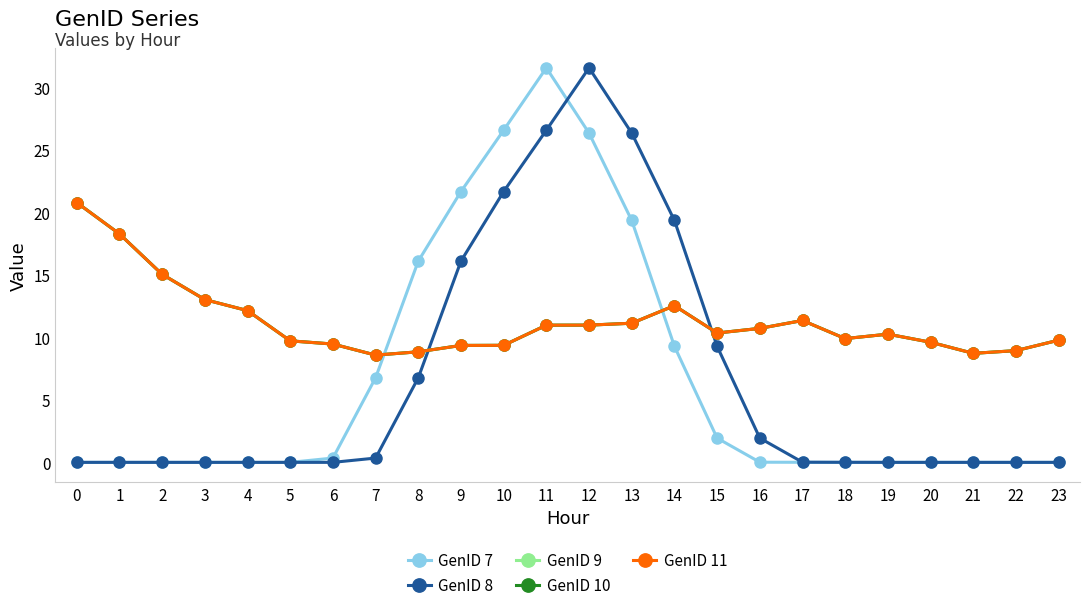

What is the total value across all series at 18?

29.7